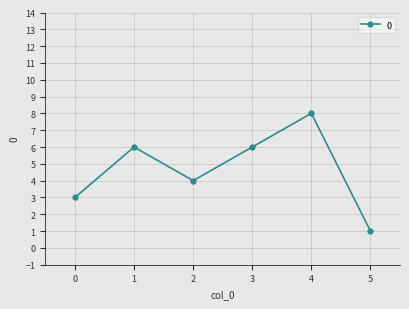

What is the difference between the second highest and minimum values?

5